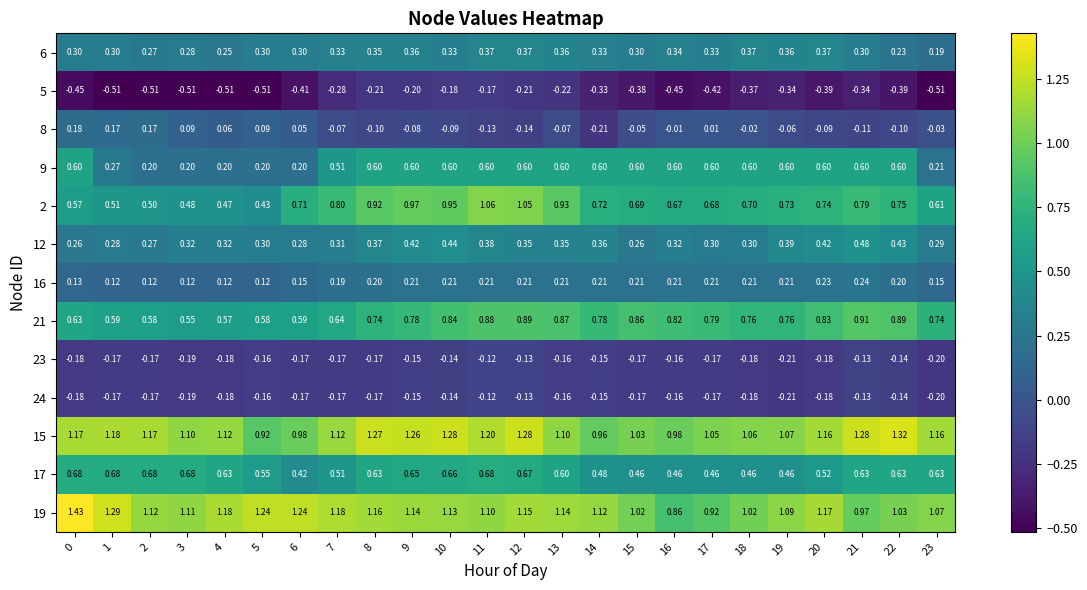

Is the value of 19 at 17 greater than the value of 21 at 14?

Yes